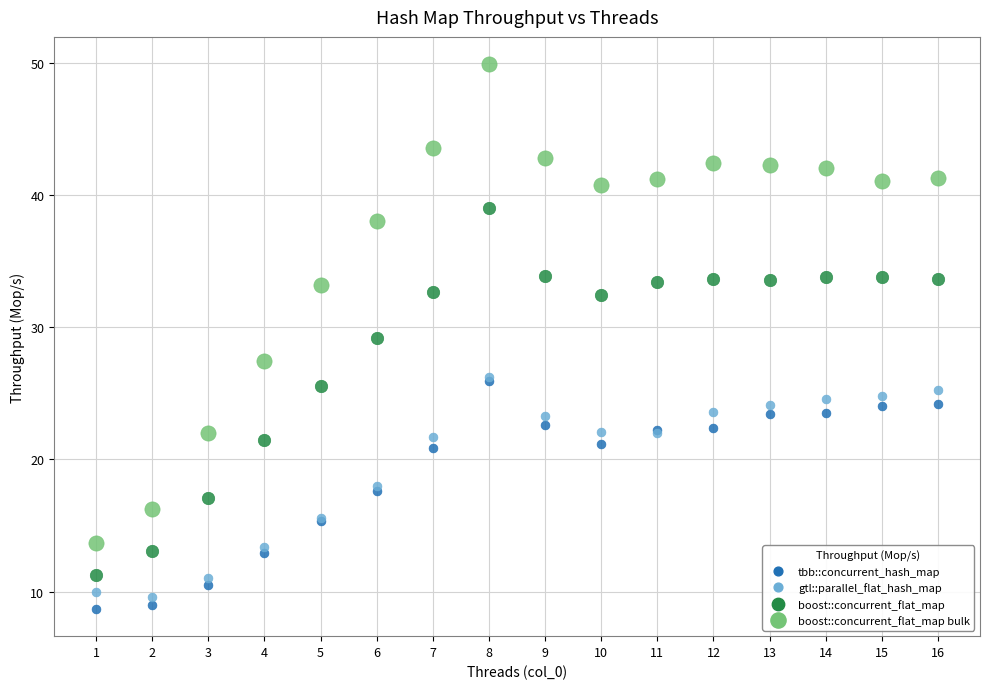

What are all the series names shown in the legend?

tbb::concurrent_hash_map, gtl::parallel_flat_hash_map, boost::concurrent_flat_map, boost::concurrent_flat_map bulk